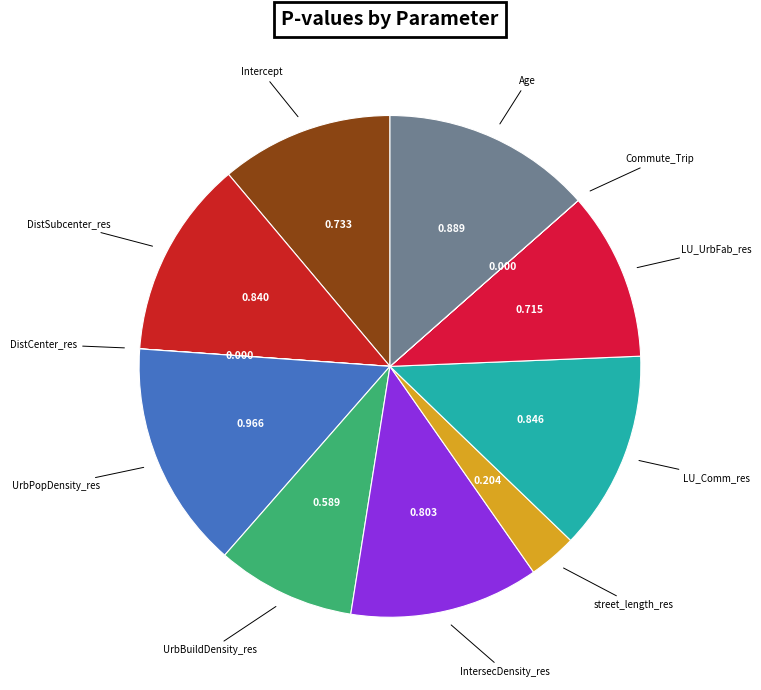

Does any single category account for the majority?

No